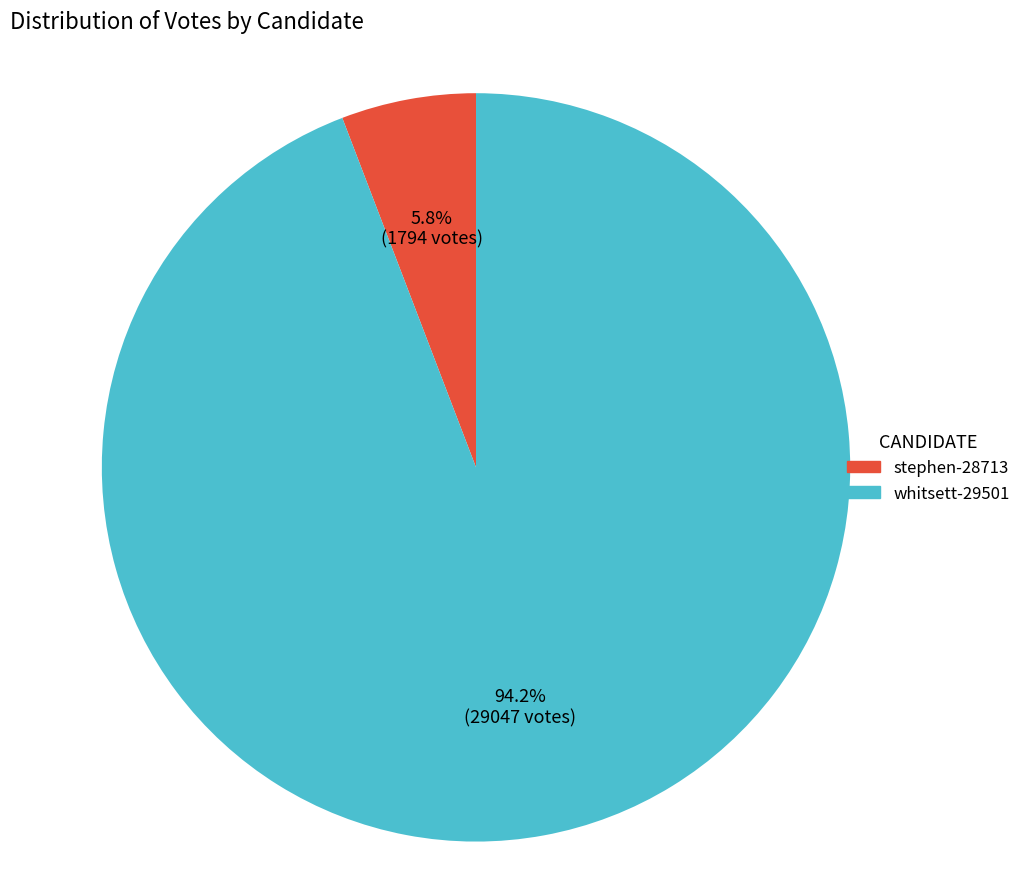

How many segments does this pie chart have?

2